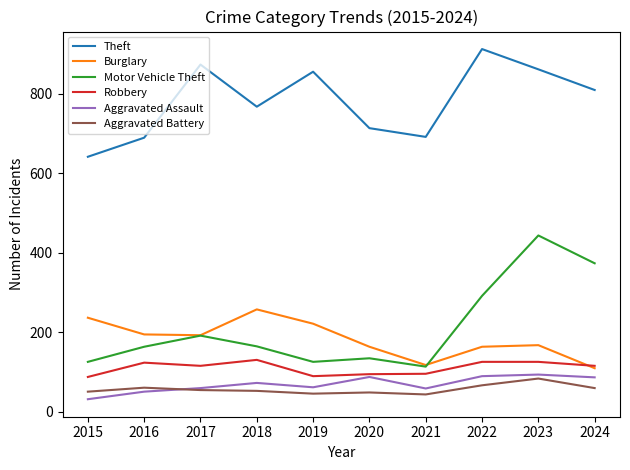

At which label is Theft closest to 776?

2018